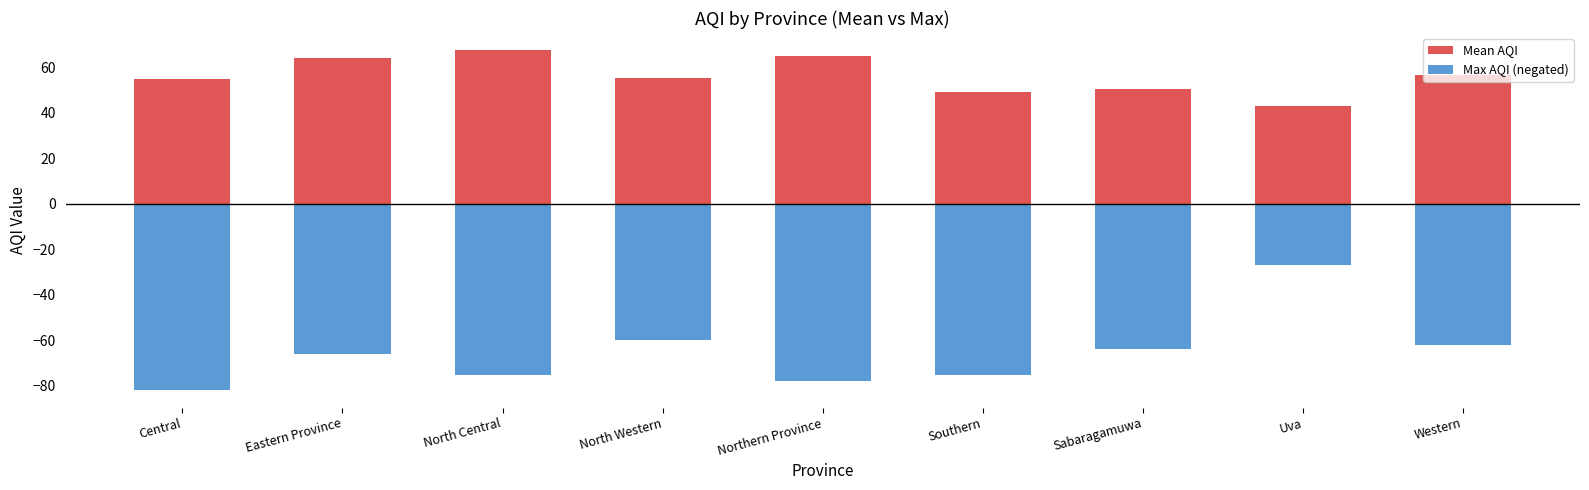

At Southern, list the series in order from largest to smallest.

Mean AQI, Max AQI (negated)